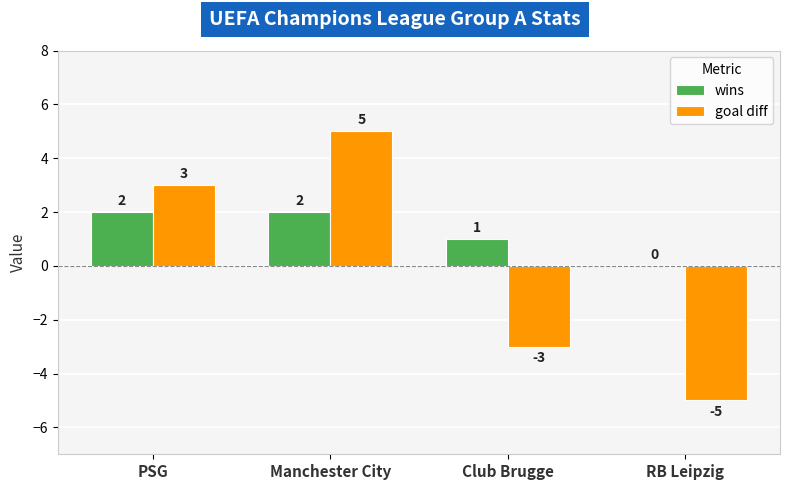

Is it true that wins equals 2 at Manchester City?

True